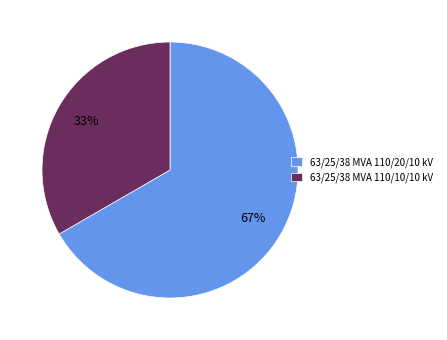

The 63/25/38 MVA 110/20/10 kV slice represents 67% of the pie. True or false?

True